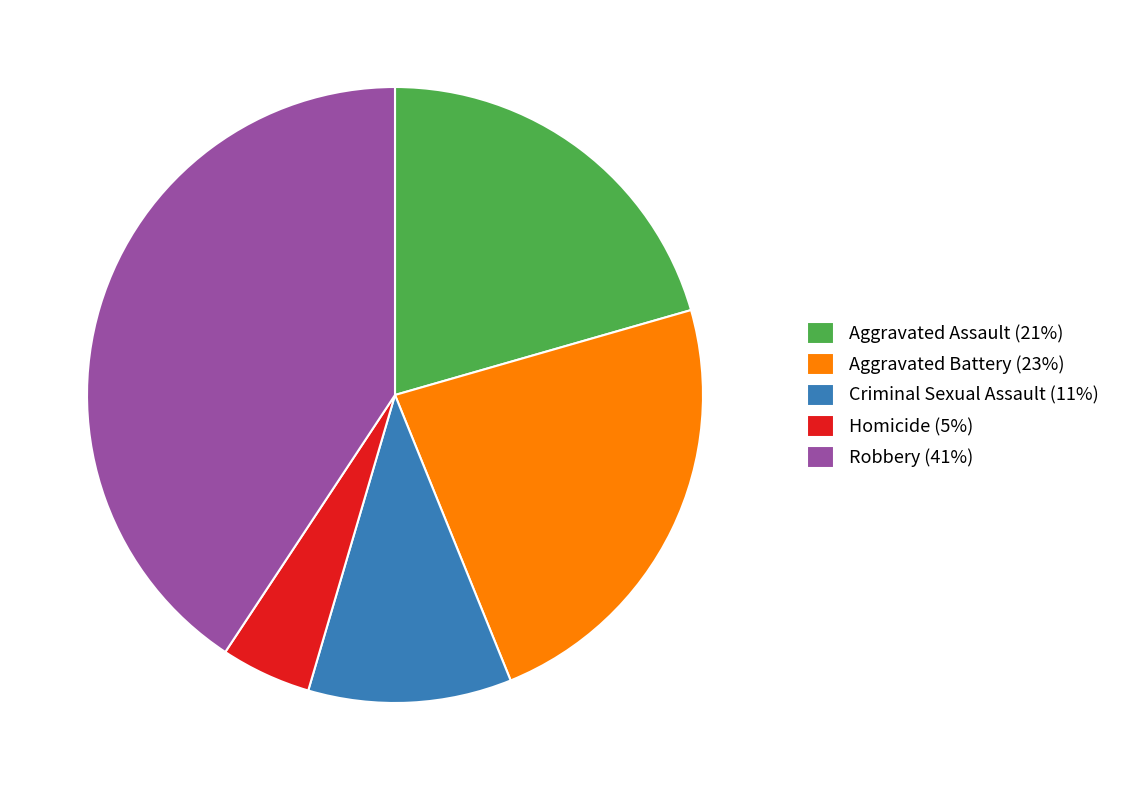

The Aggravated Battery slice represents 13% of the pie. True or false?

False